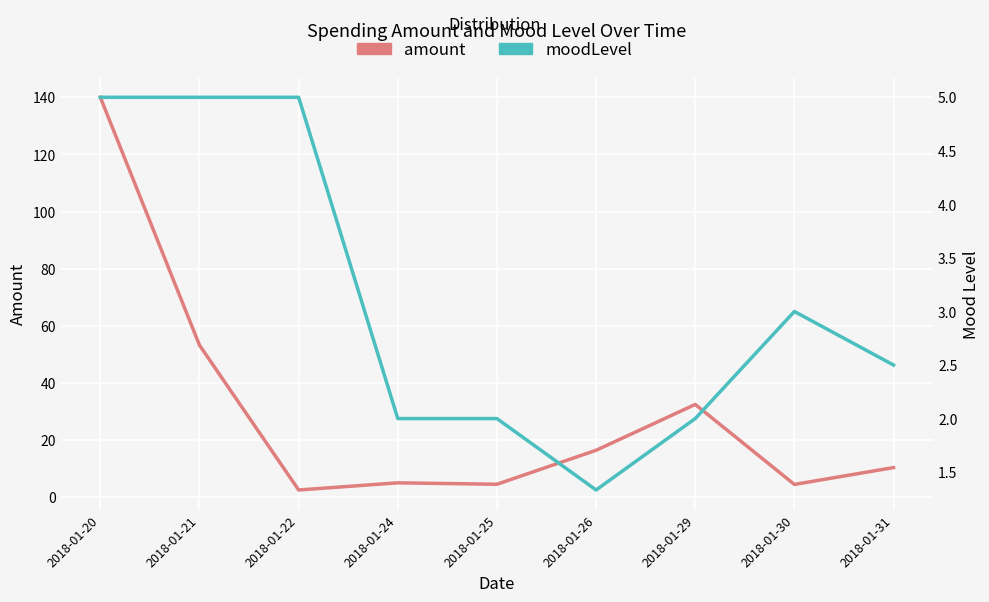

What is the sum of all amount values?

268.8